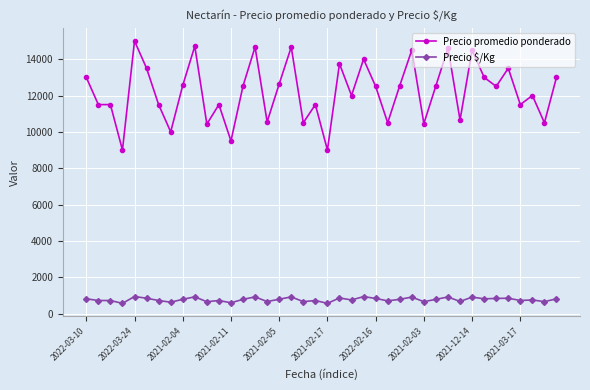

What is the average value of the Precio $/Kg series?

768